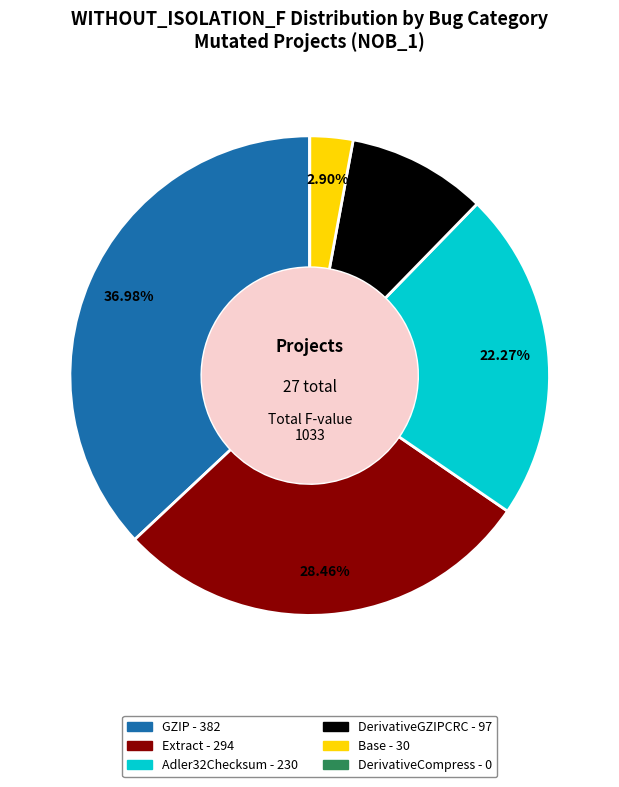

To the nearest percent, what is the average slice percentage?

17%